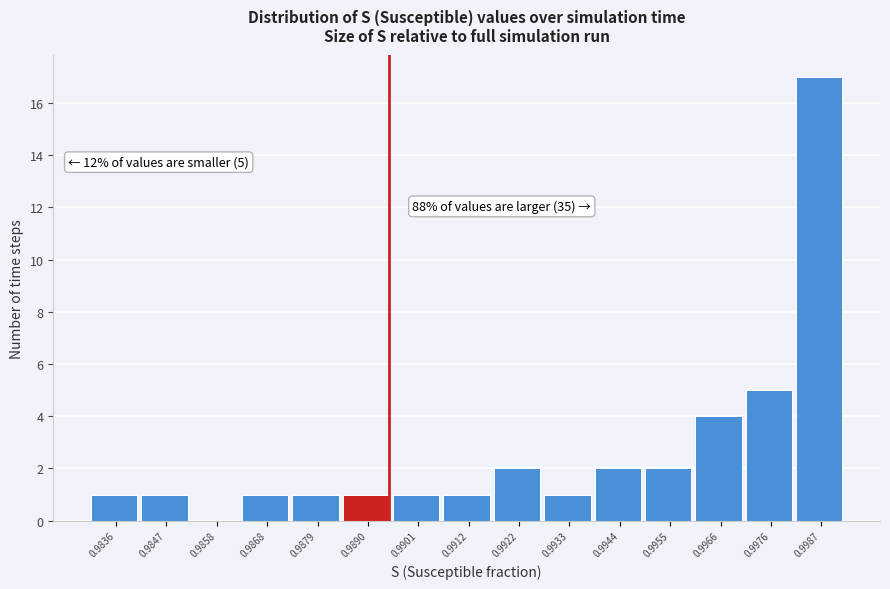

Reading left to right, transcribe all the data shown in this chart.

0.9836=1	0.9847=1	0.9858=0	0.9868=1	0.9879=1	0.9890=1	0.9901=1	0.9912=1	0.9922=2	0.9933=1	0.9944=2	0.9955=2	0.9966=4	0.9976=5	0.9987=17